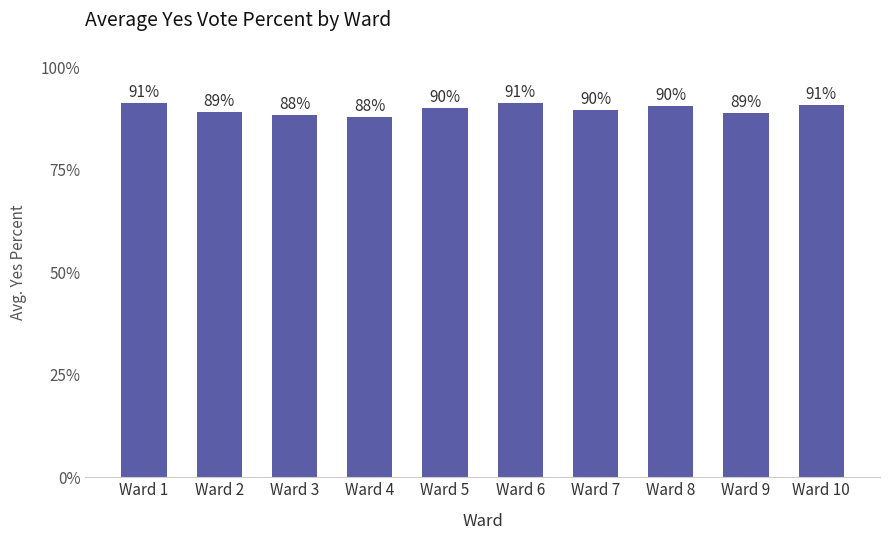

Are the bars grouped side by side (vs. stacked)?

No